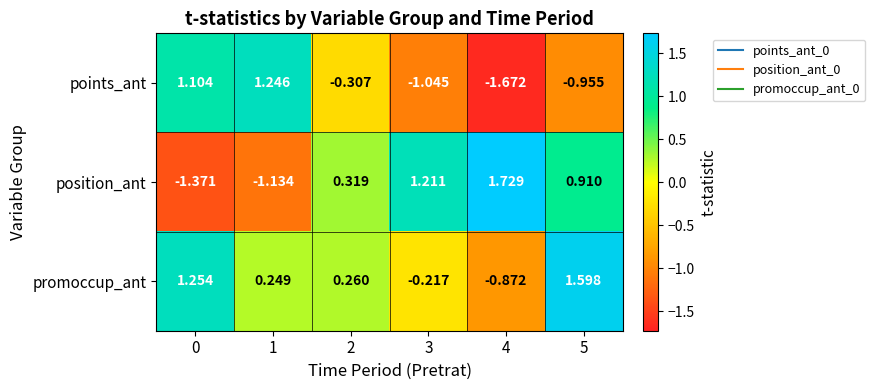

Which series has the widest spread of values?

position_ant